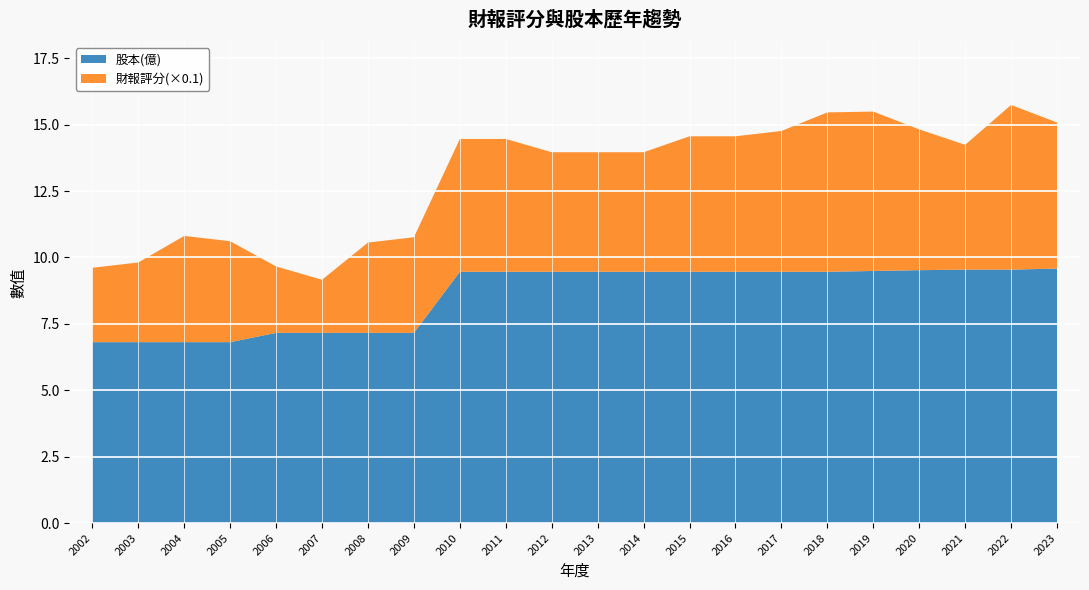

Reading left to right, transcribe all the data shown in this chart.

財報評分: 28.0	30.0	40.0	38.0	25.0	20.0	34.0	36.0	50.0	50.0	45.0	45.0	45.0	51.0	51.0	53.0	60.0	60.0	53.0	47.0	62.0	55.0
股本(億): 6.8	6.8	6.8	6.8	7.2	7.2	7.2	7.2	9.5	9.5	9.5	9.5	9.5	9.5	9.5	9.5	9.5	9.5	9.5	9.5	9.5	9.6